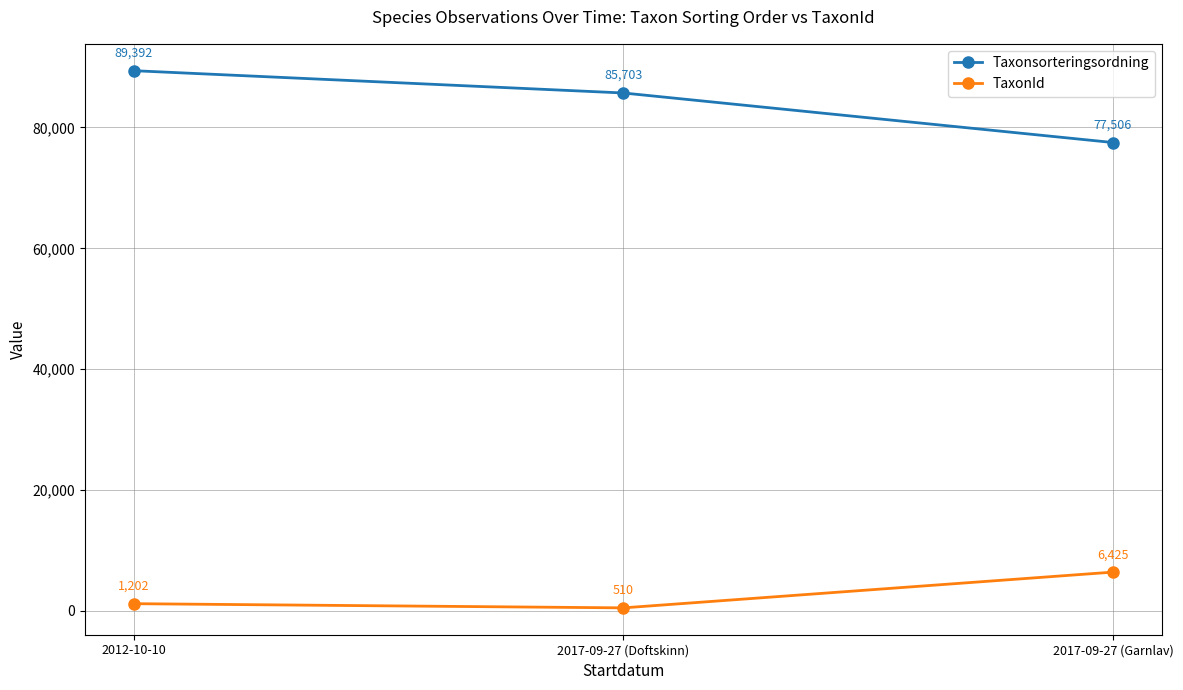

Reading left to right, what are all the values shown in this chart?

Taxonsorteringsordning: 2012-10-10=89392	2017-09-27 (Doftskinn)=85703	2017-09-27 (Garnlav)=77506
TaxonId: 2012-10-10=1202	2017-09-27 (Doftskinn)=510	2017-09-27 (Garnlav)=6425